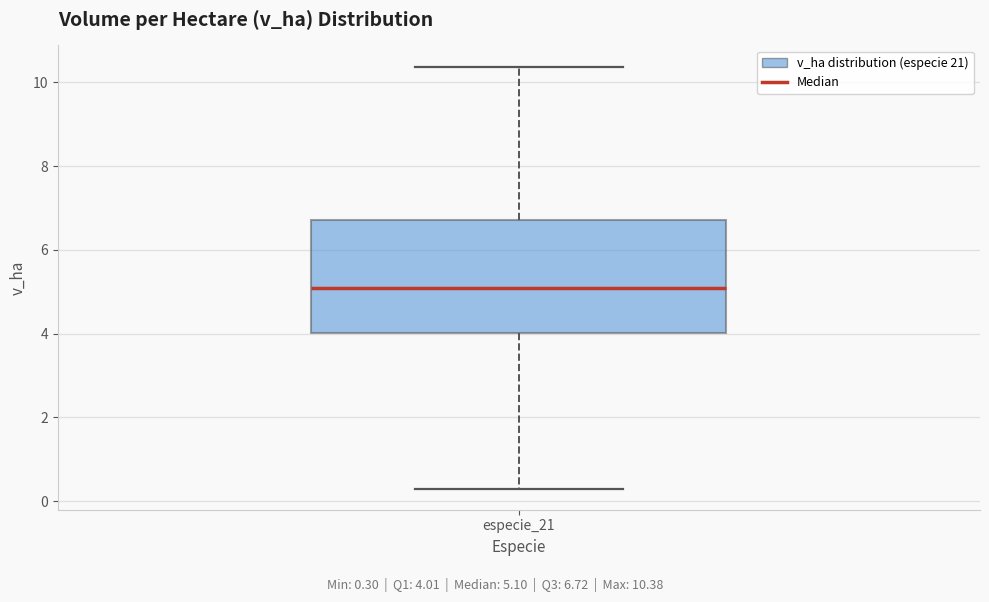

Transcribe this box plot: give where the median line is, the range the box spans, and where the two whiskers end, as read against the y-axis. The values are not printed on the chart, so give them approximately, as read against the axis.

median 5.0, box 4.0 to 6.8, whiskers 0.4 to 10.4